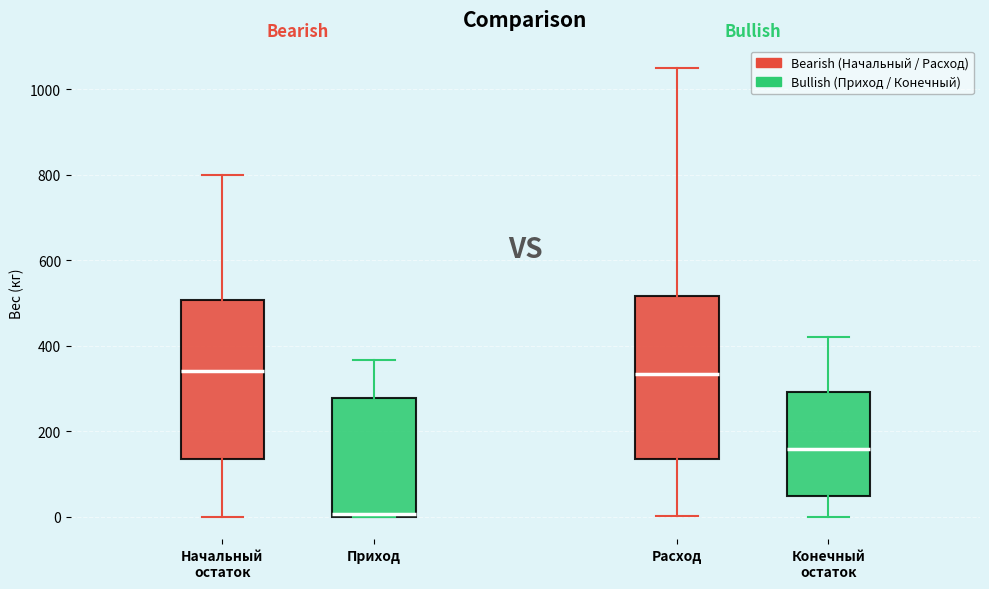

Reading left to right, transcribe this box plot: for each box, give where its median line is, the range the box spans, and where its two whiskers end, as read against the y-axis. The values are not printed on the chart, so give them approximately, as read against the axis.

Начальный остаток: median 340, box 140 to 500, whiskers 0 to 800
Приход: median 0 (just above the box's lower edge), box 0 to 280, whiskers 0 to 360
Расход: median 340, box 140 to 520, whiskers 0 to 1060
Конечный остаток: median 160, box 40 to 300, whiskers 0 to 420